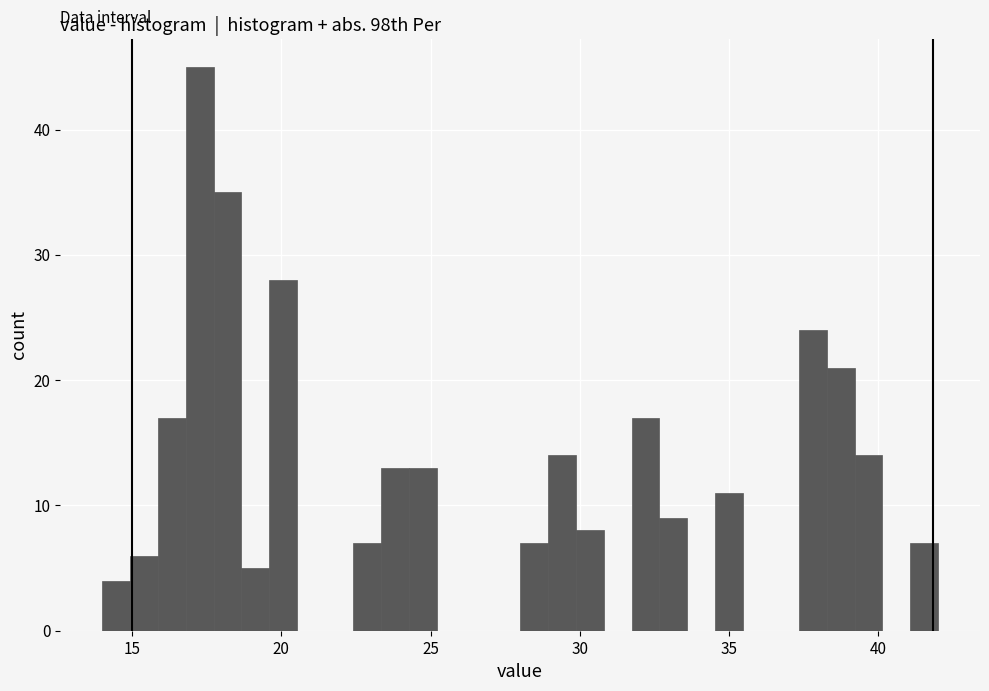

Read against the x-axis, roughly where is the centre of the tallest bar?

17.5